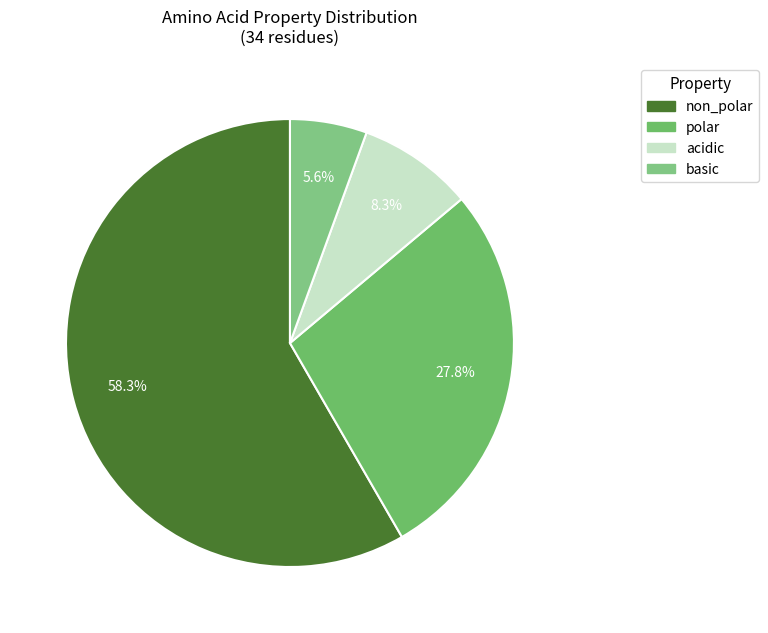

Approximately how many times larger is the value at basic compared to non_polar?

0.1